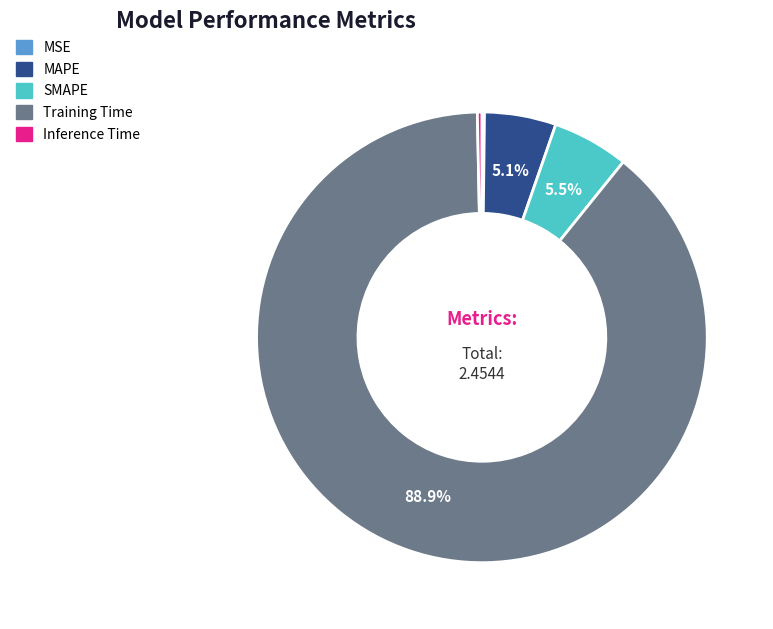

The Training Time slice represents 81% of the pie. True or false?

False